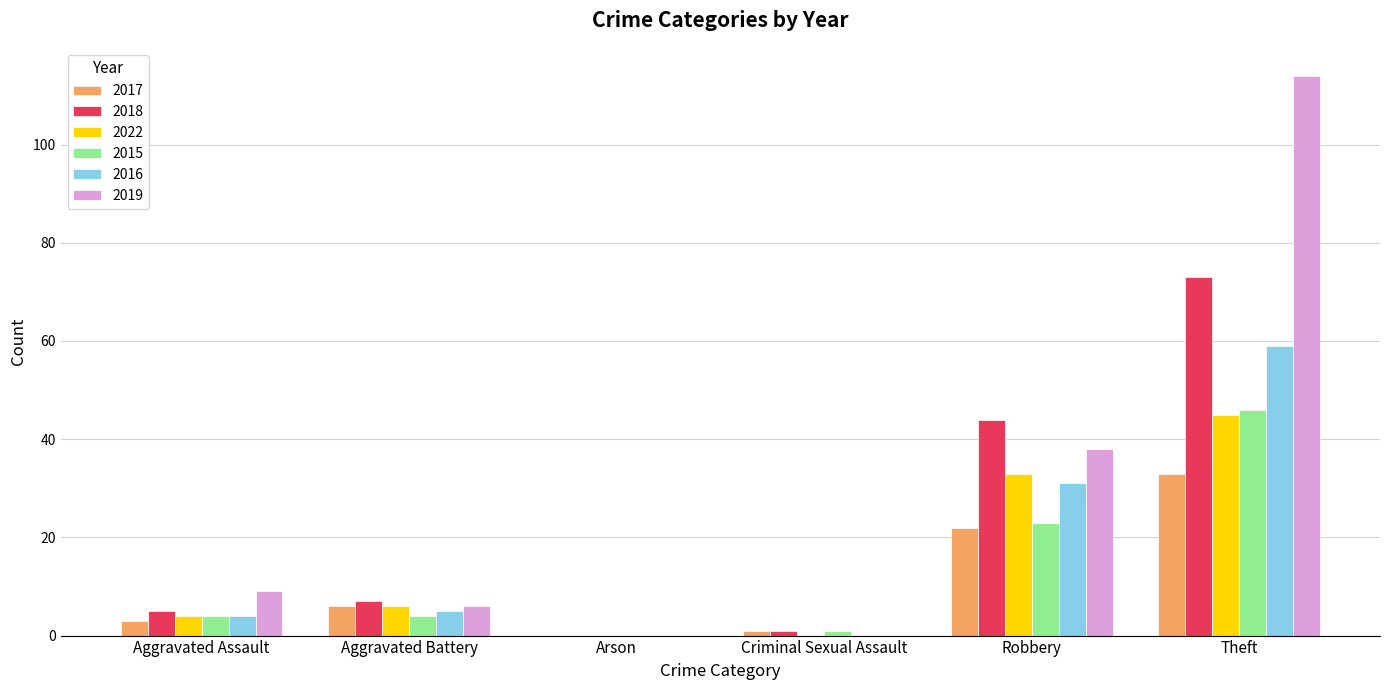

What is the difference between the 2019 values at Arson and Aggravated Battery?

6